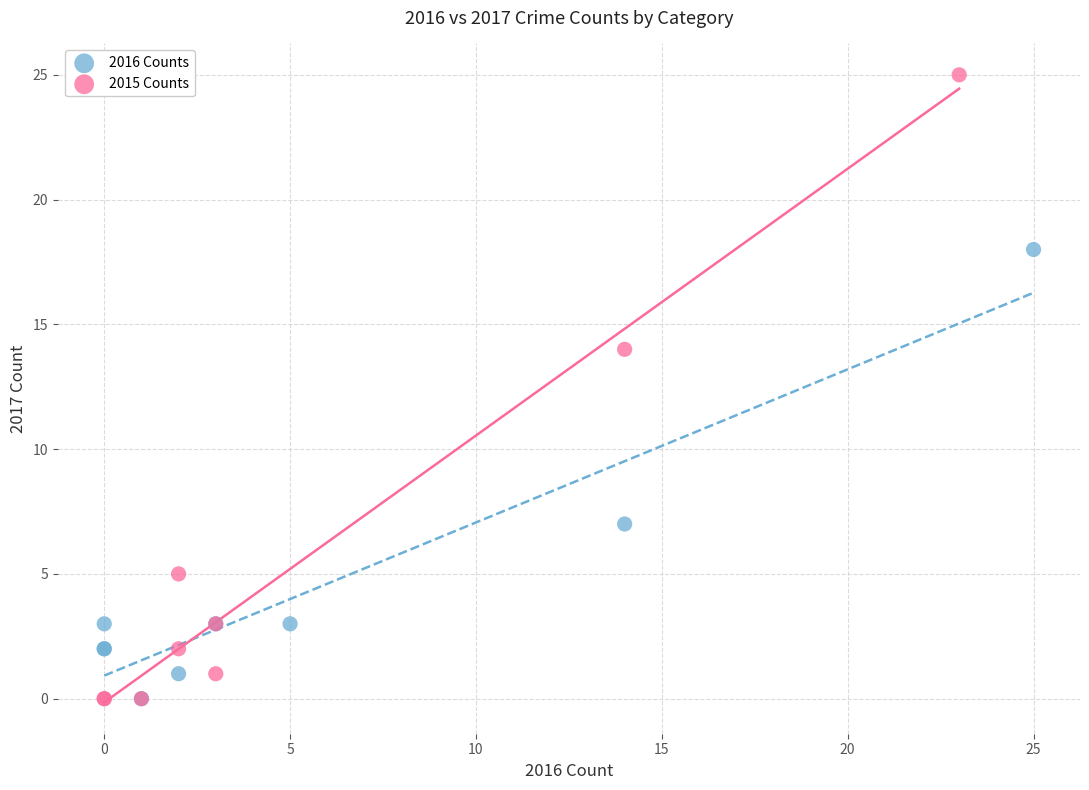

What are all the series names shown in the legend?

2016 Counts, 2015 Counts